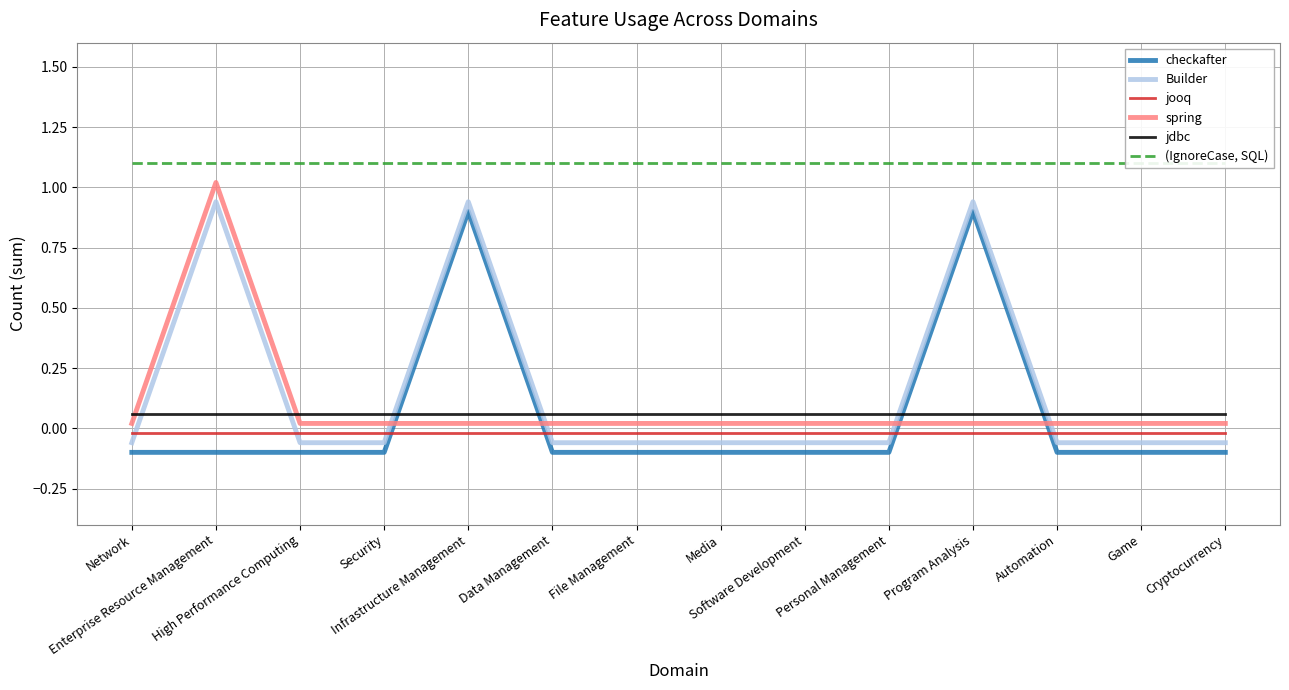

How many interior local peaks does the spring series have?

1